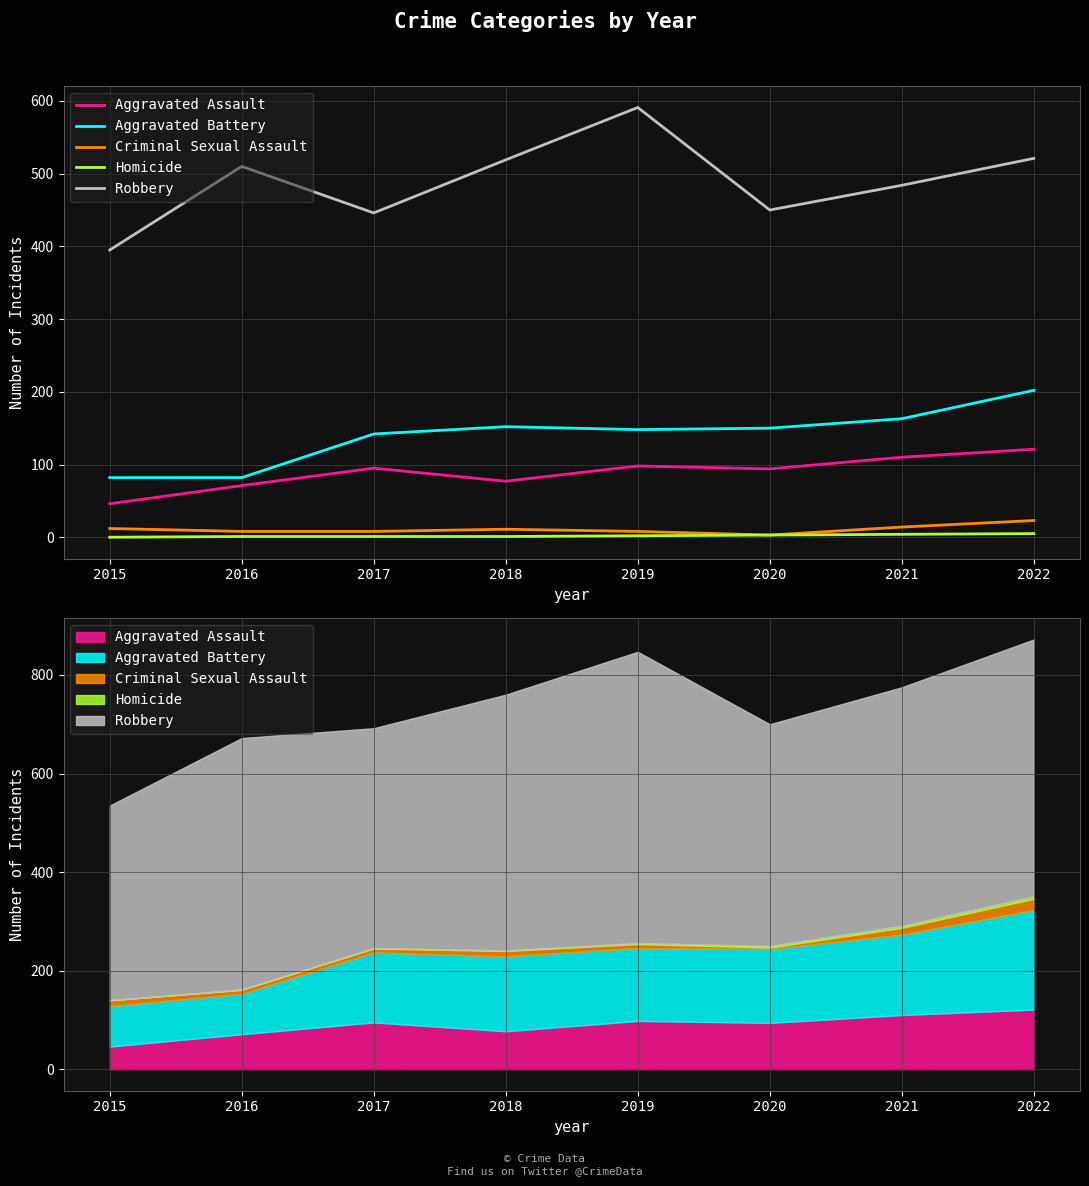

Is this an area chart (filled region under the line)?

No